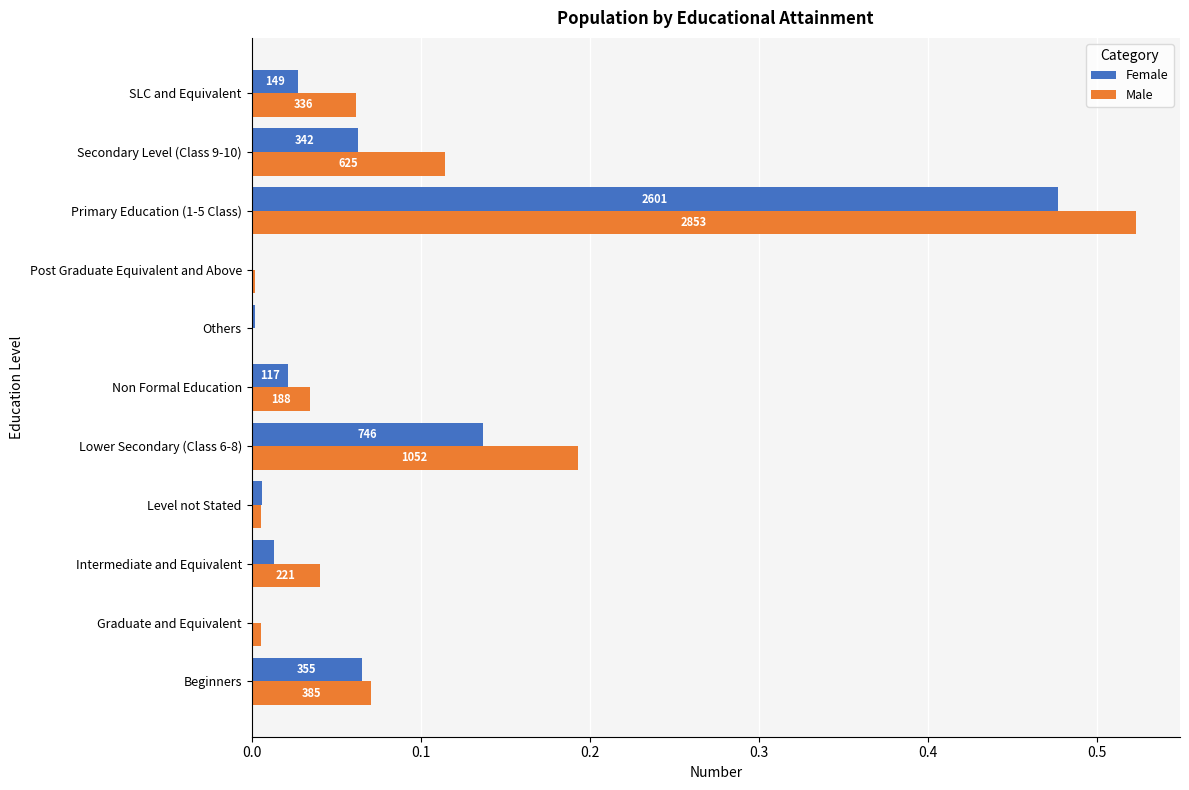

What are all the series names shown in the legend?

Female, Male